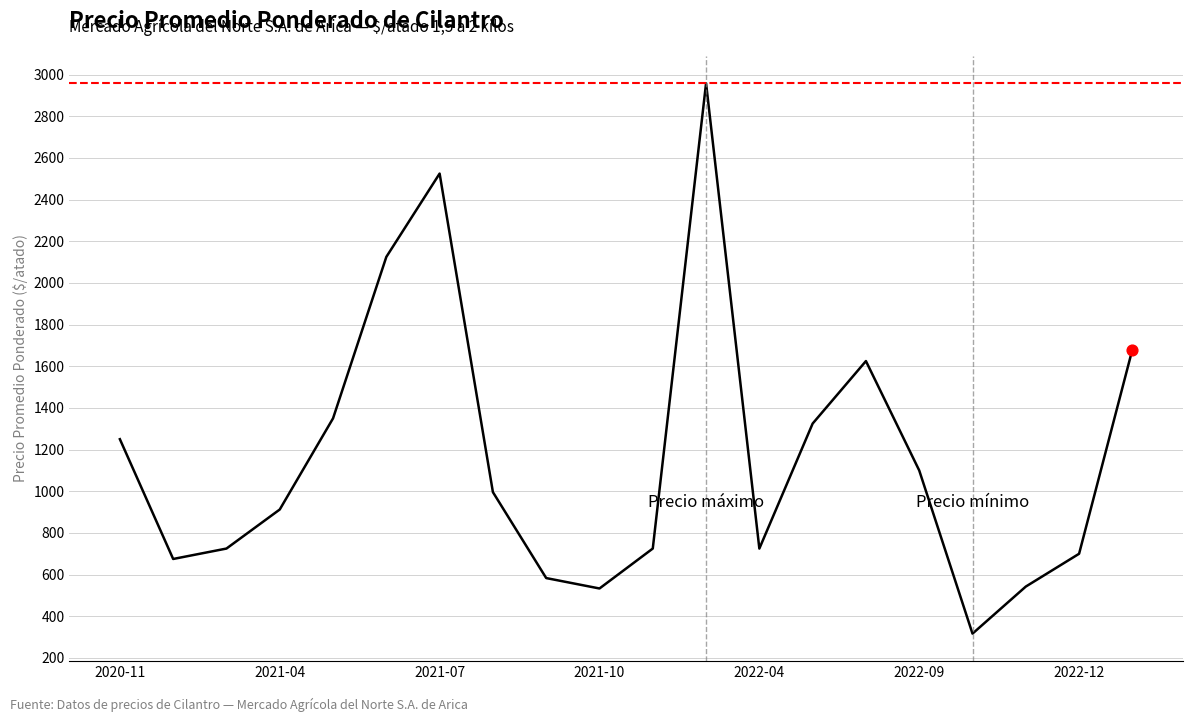

What is the greatest value displayed?

2958.3